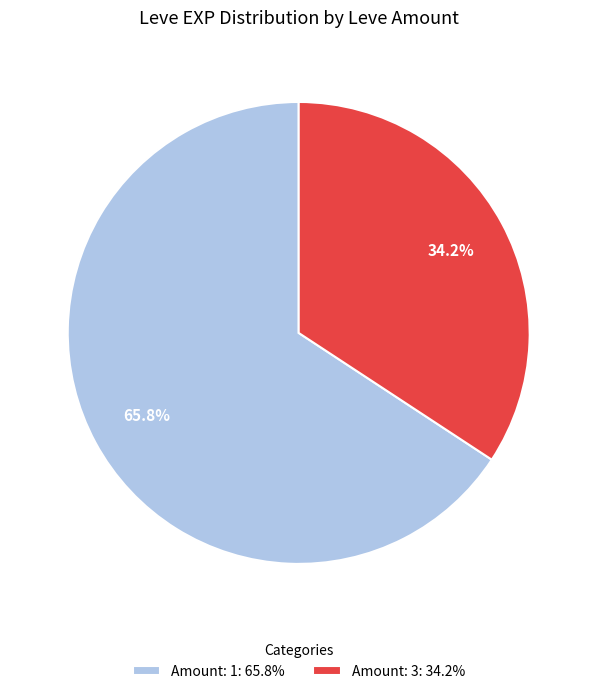

Which has a higher value, Amount: 3: 34.2% or Amount: 1: 65.8%?

Amount: 1: 65.8%